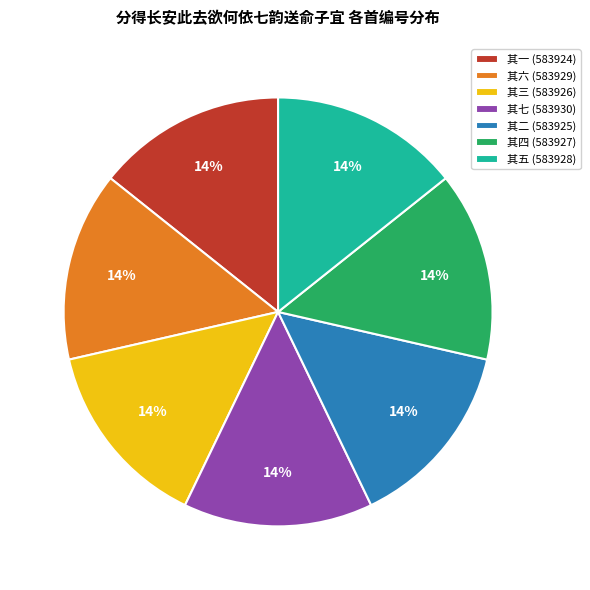

What is the ratio of the value at 其七 (583930) to the value at 其六 (583929)?

1.0